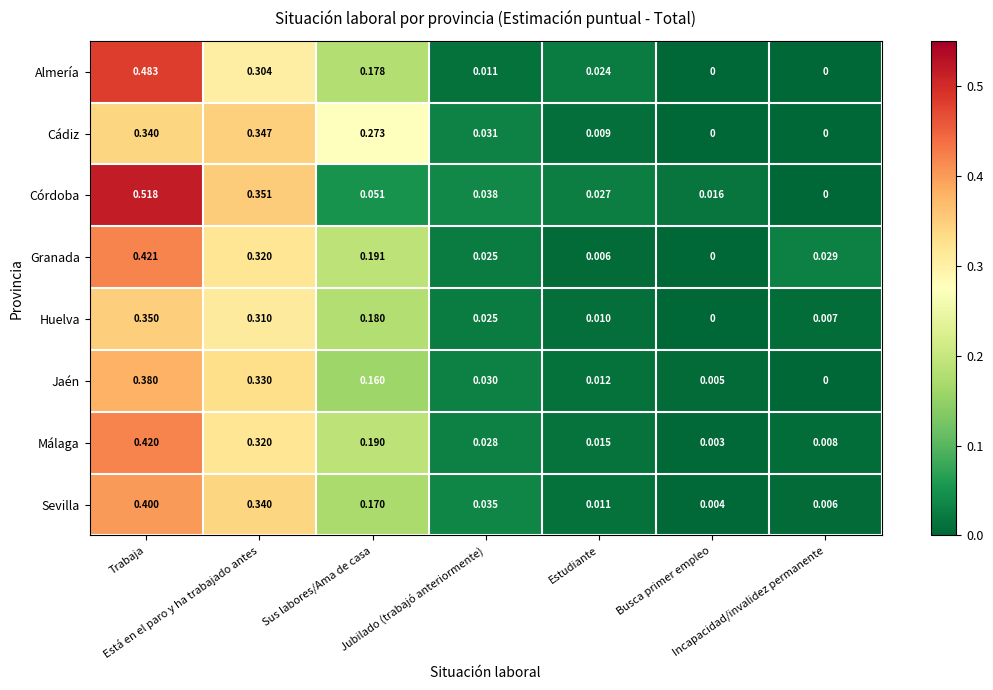

Which series has the largest total across all categories?

Córdoba